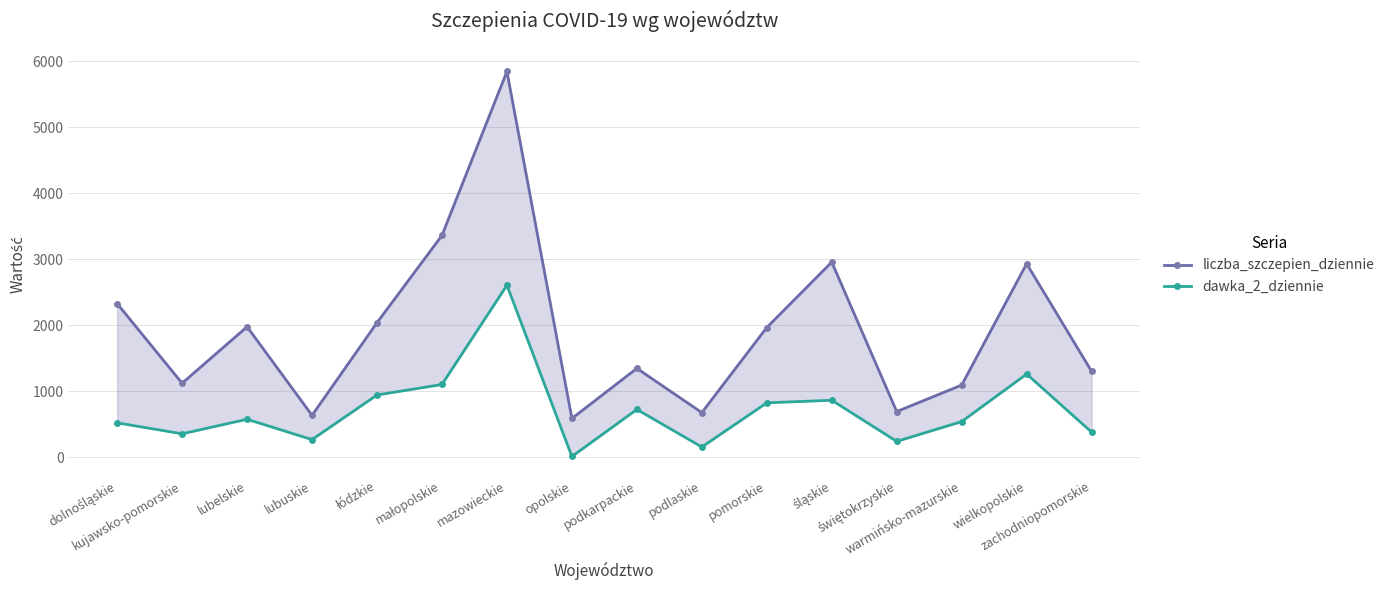

Reading right to left, what are all the values shown in this chart?

liczba_szczepien_dziennie: 1303	2933	1095	694	2958	1967	678	1348	589	5846	3362	2040	637	1978	1123	2329
dawka_2_dziennie: 382	1262	542	242	865	826	157	726	13	2608	1104	945	269	577	357	523